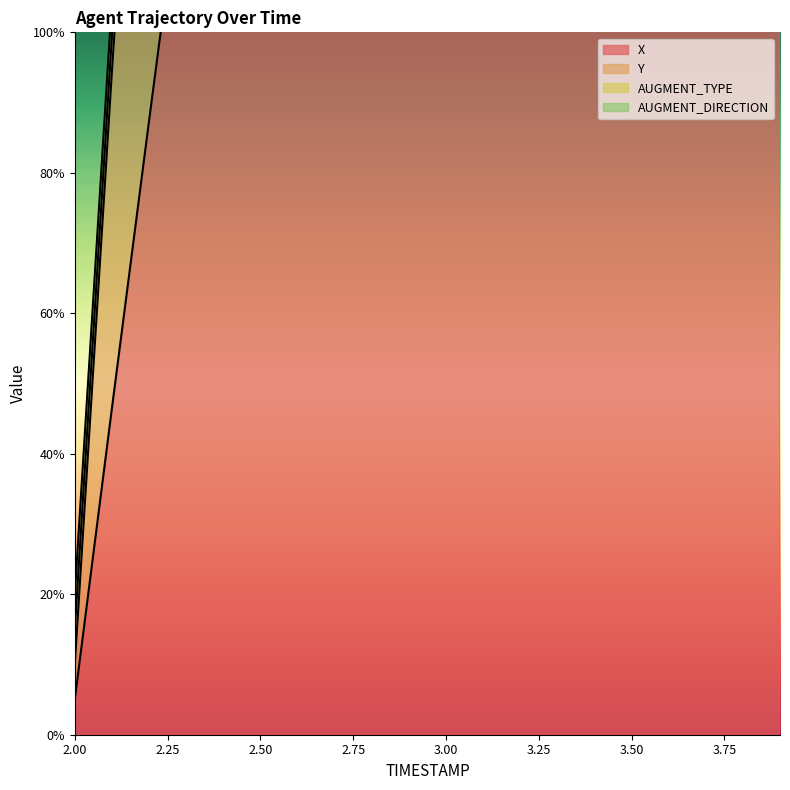

What is the label of the 9th point from the left?

2.8